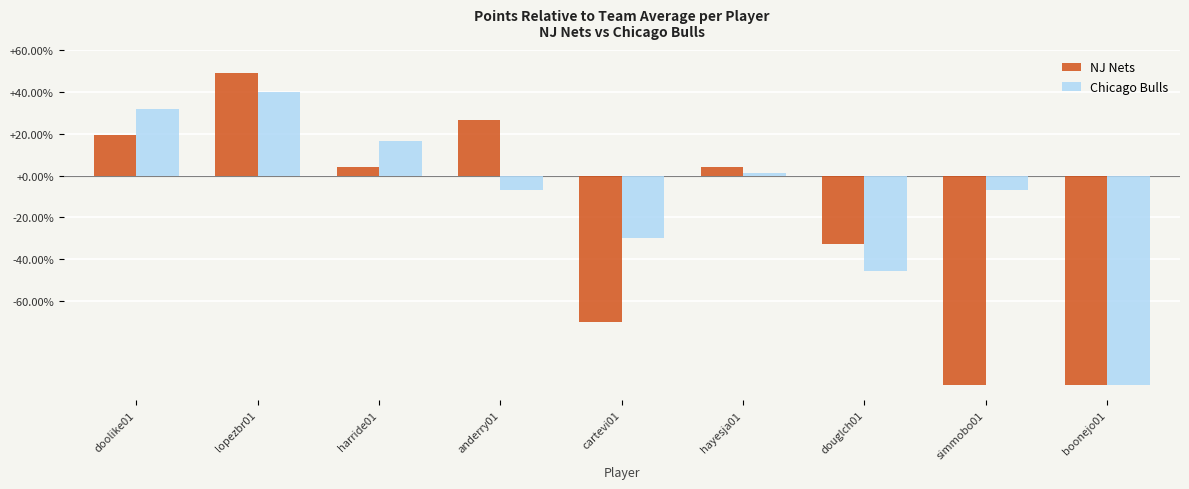

Which series has the widest spread of values?

NJ Nets